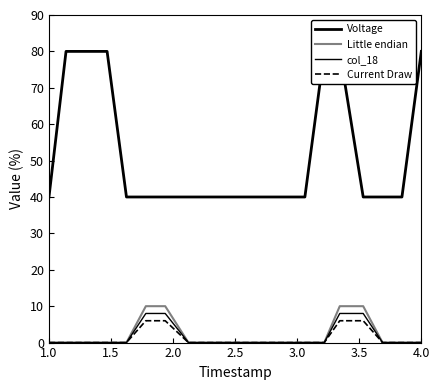

Which series has the largest total across all categories?

Voltage